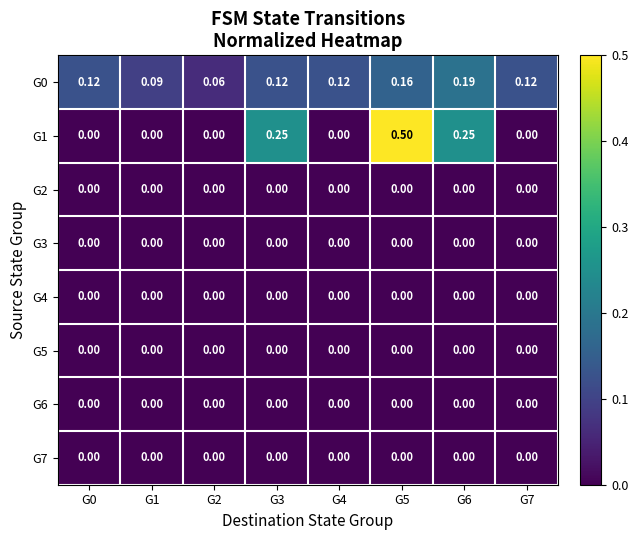

At G0, list the series in order from largest to smallest.

G0, G1, G2, G3, G4, G5, G6, G7